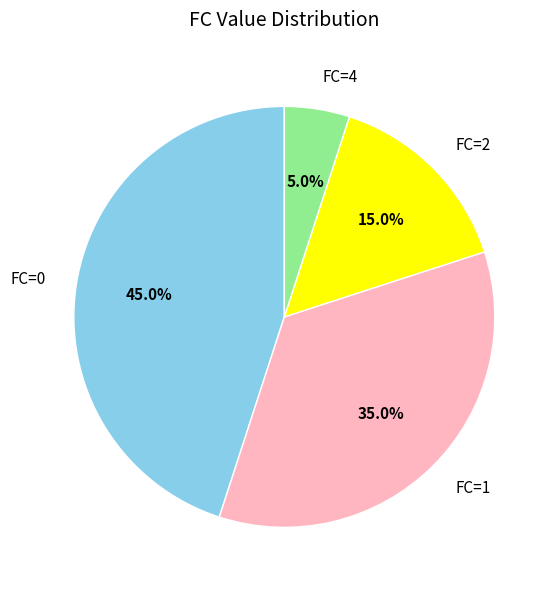

Does FC=0 account for over 50% of the chart?

No